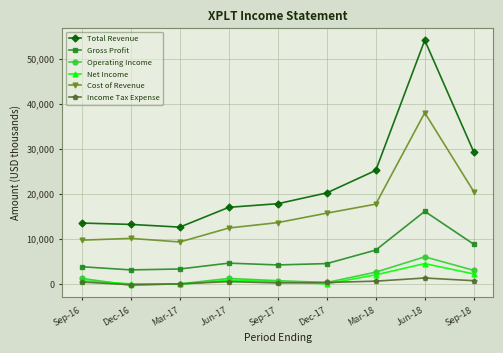

What is the value of the Total Revenue point at the 8th from the left?

54100